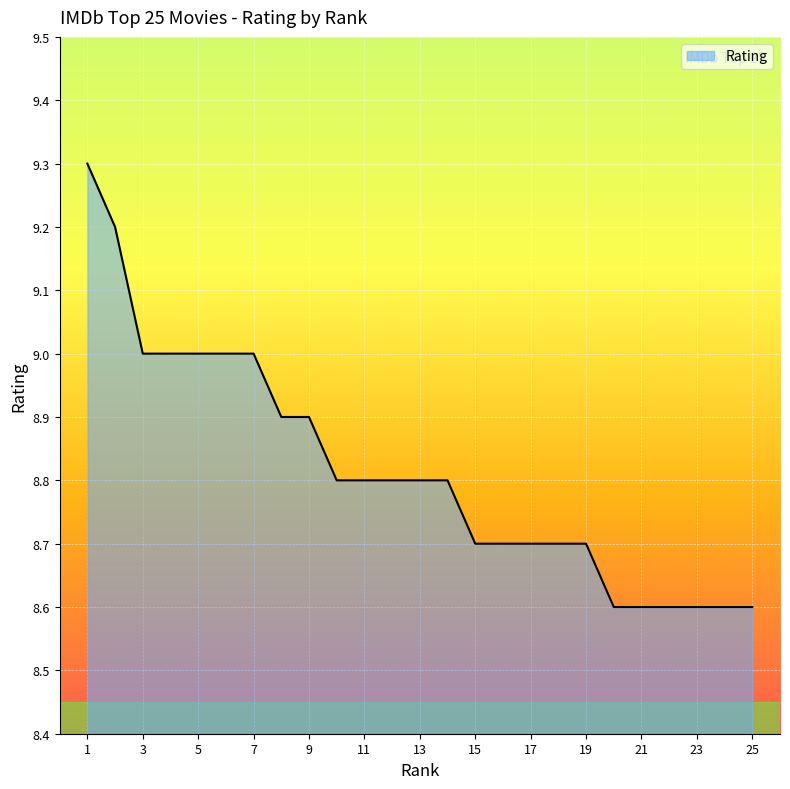

What is the difference between the maximum and minimum values?

0.7